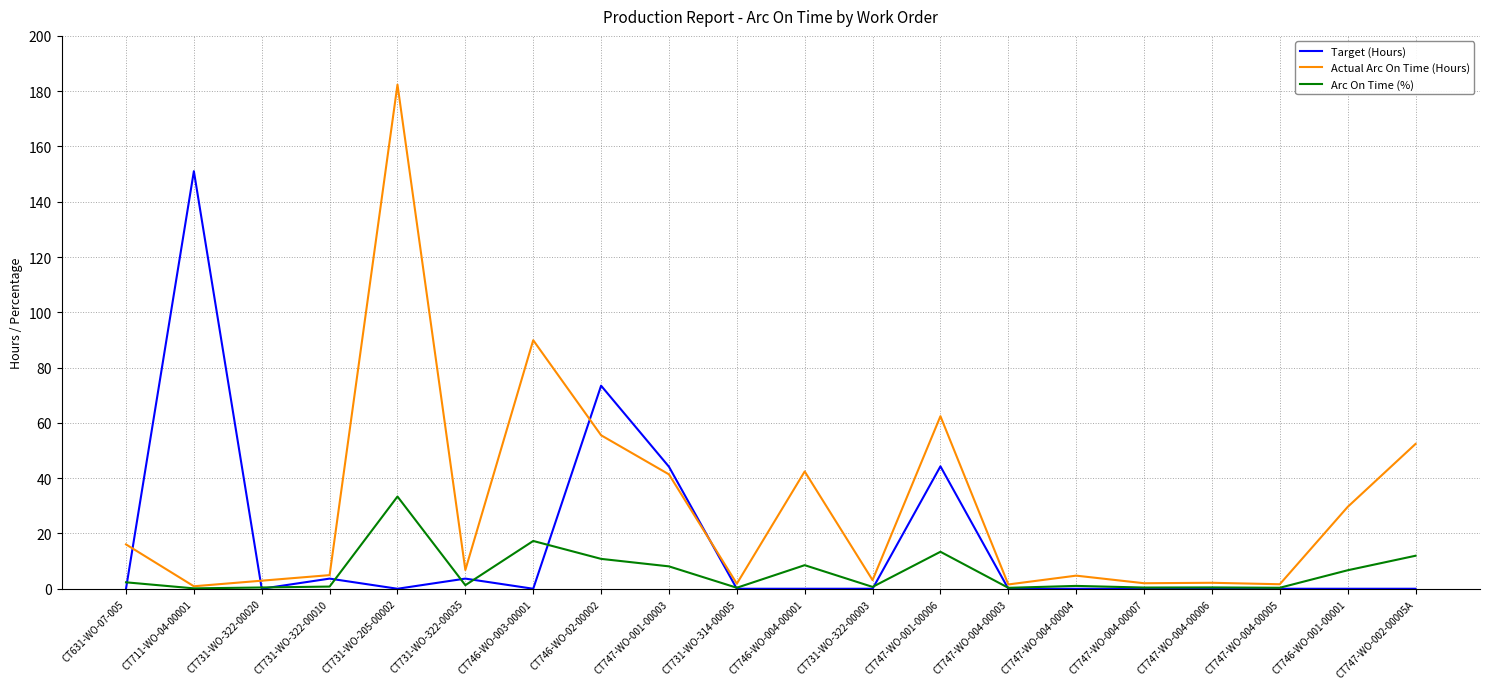

What value does the Arc On Time (%) series have at CT731-WO-322-00003?

0.7